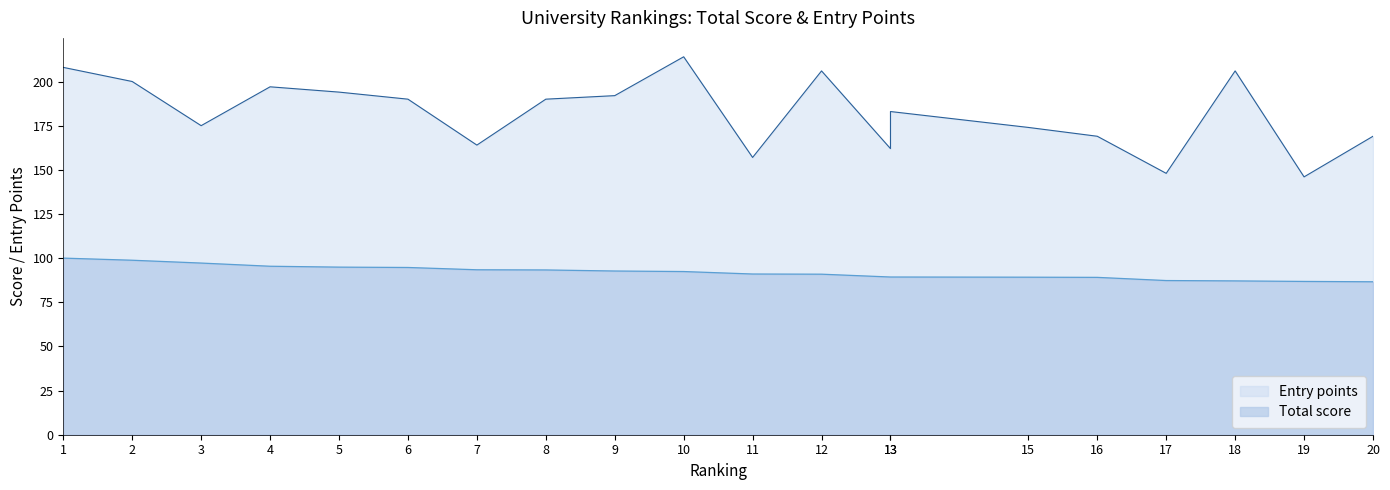

Rank the categories by Entry points value from highest to lowest.

10, 1, 12, 18, 2, 4, 5, 9, 6, 8, 13, 3, 15, 16, 20, 7, 13, 11, 17, 19